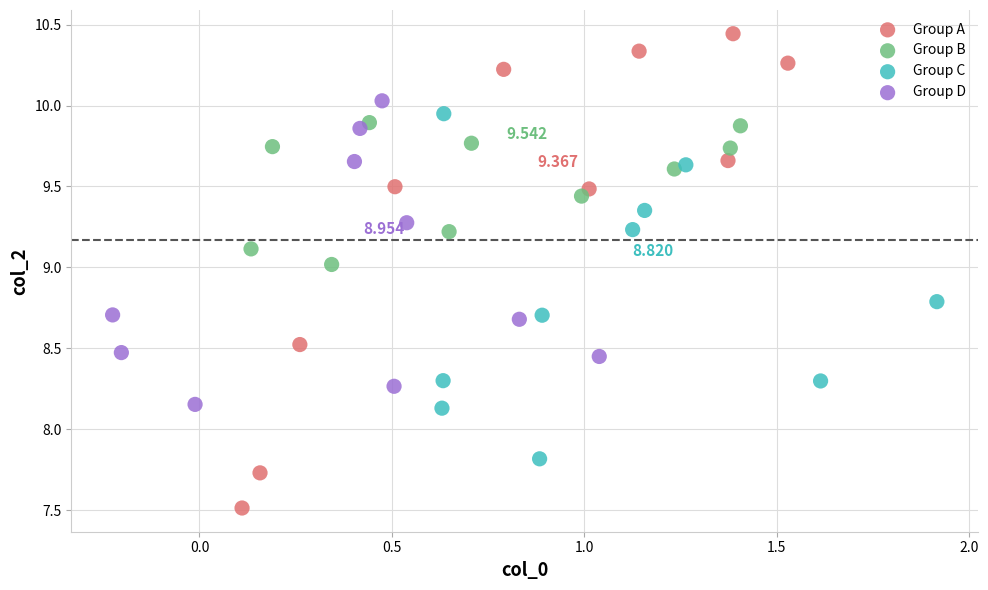

Which series contains the lowest Y value?

Group A